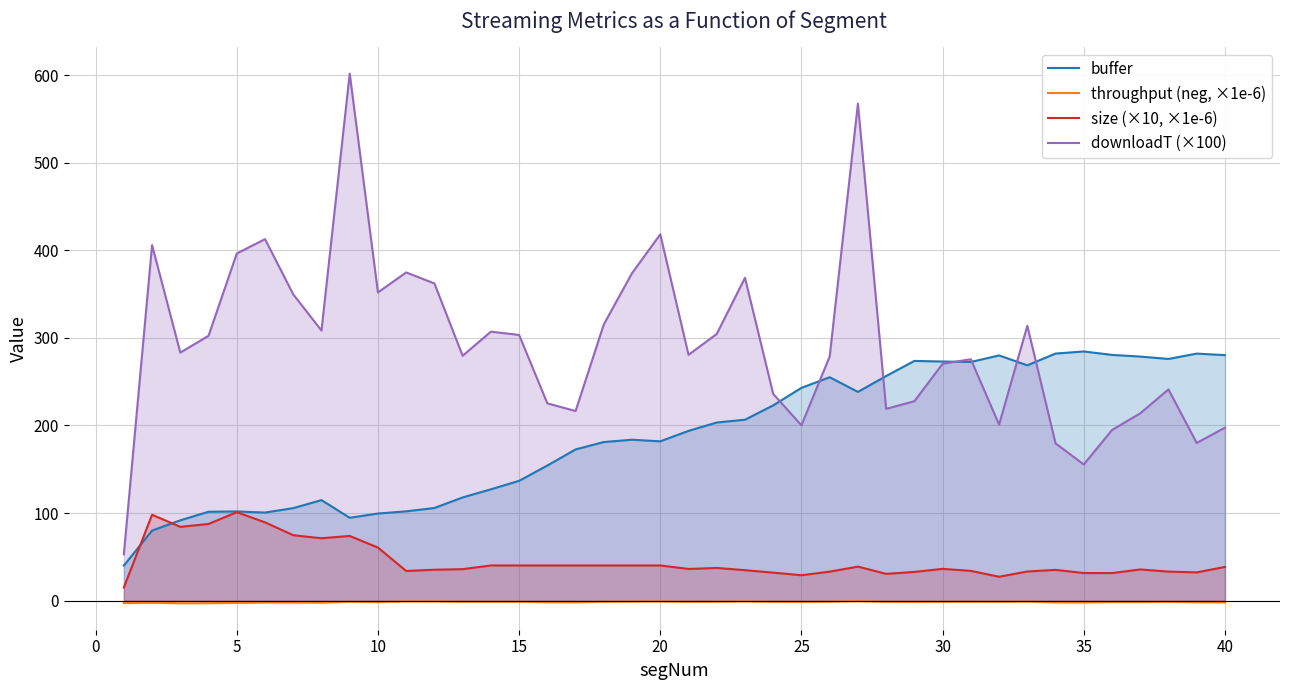

Which series has the largest total across all categories?

downloadT (×100)